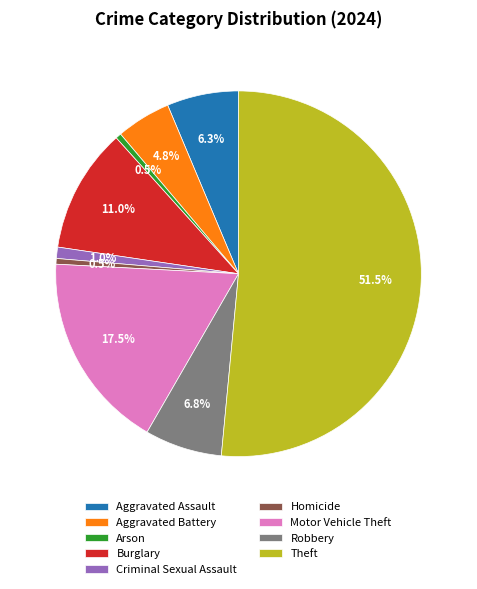

What is the total percentage of Motor Vehicle Theft and Aggravated Battery?

22.3%